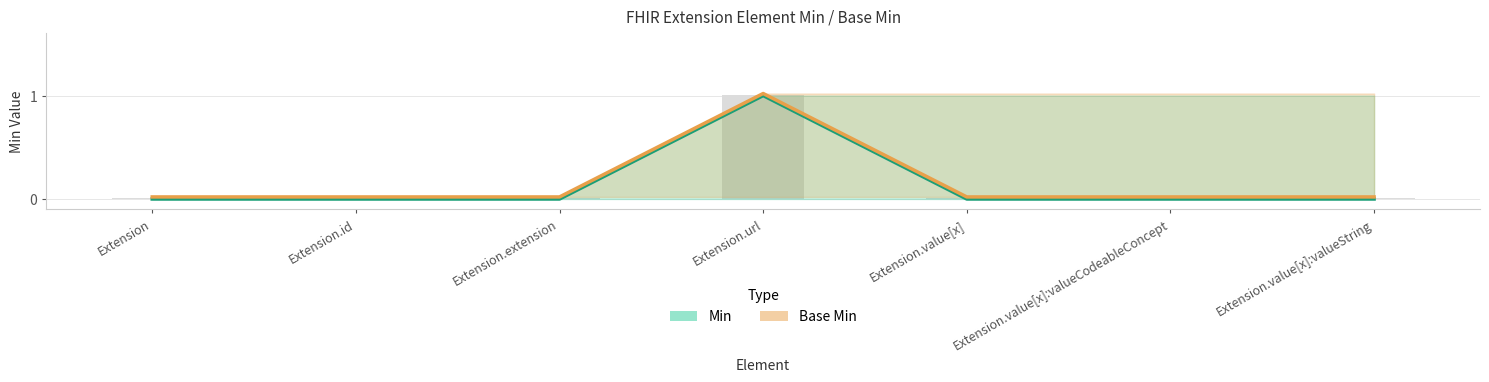

How many positive values does the Min series have?

1